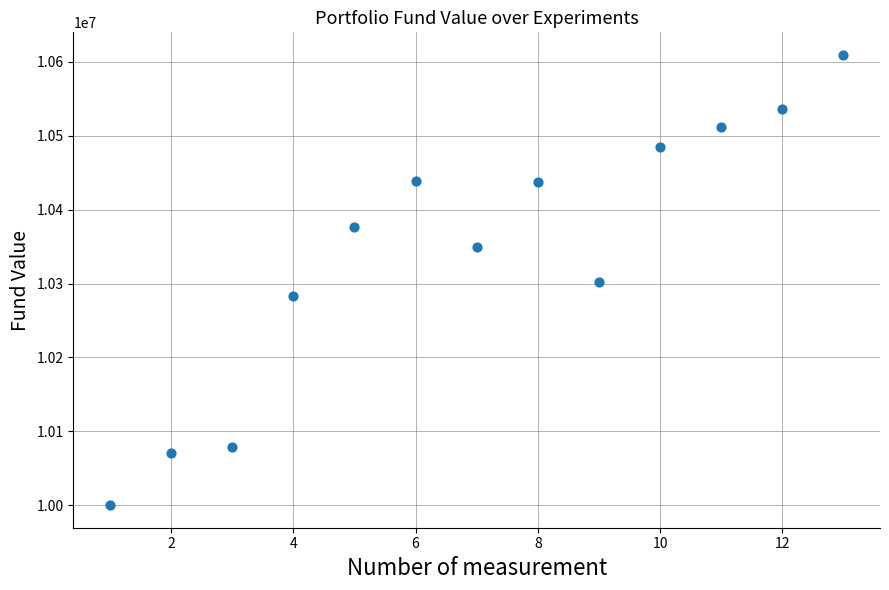

What is the range of Y values (max minus min)?

609529.1